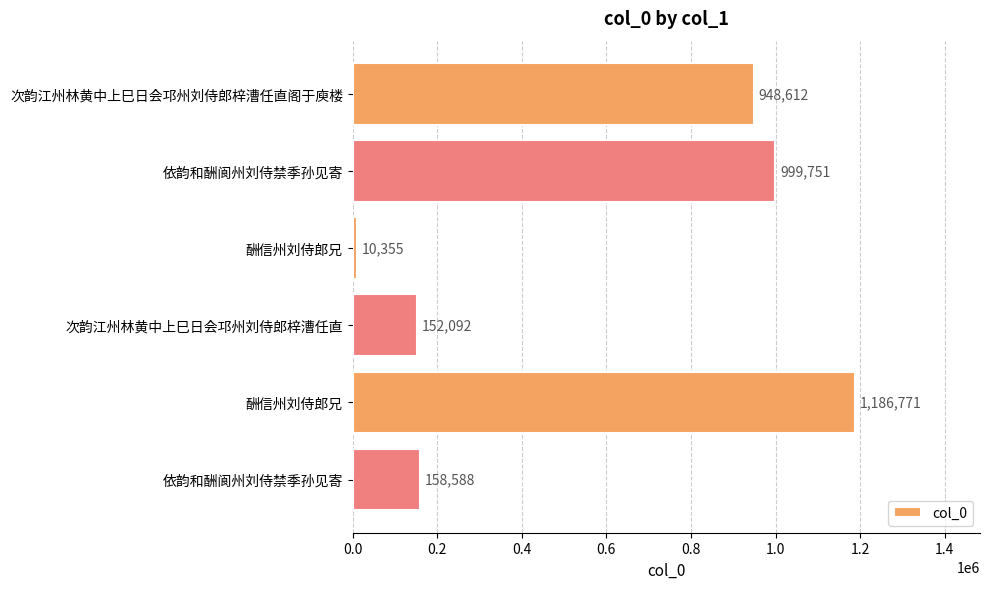

What is the maximum value shown in the chart?

1186771